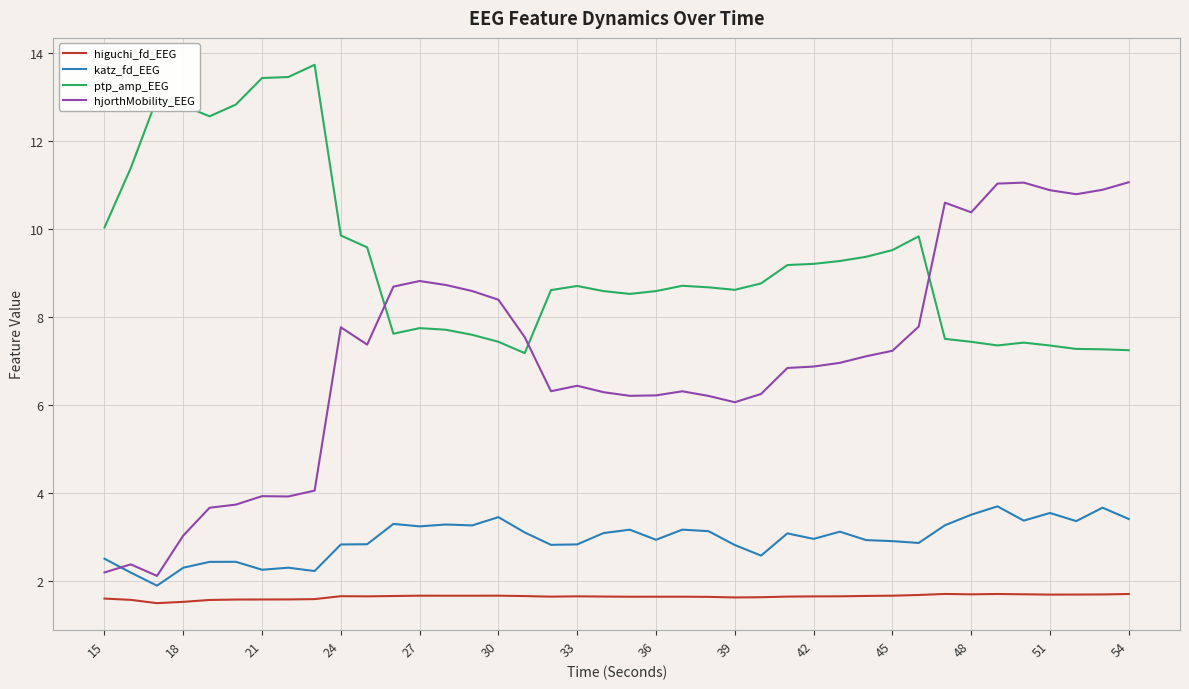

Rank the series by their average value, from highest to lowest.

ptp_amp_EEG, hjorthMobility_EEG, katz_fd_EEG, higuchi_fd_EEG